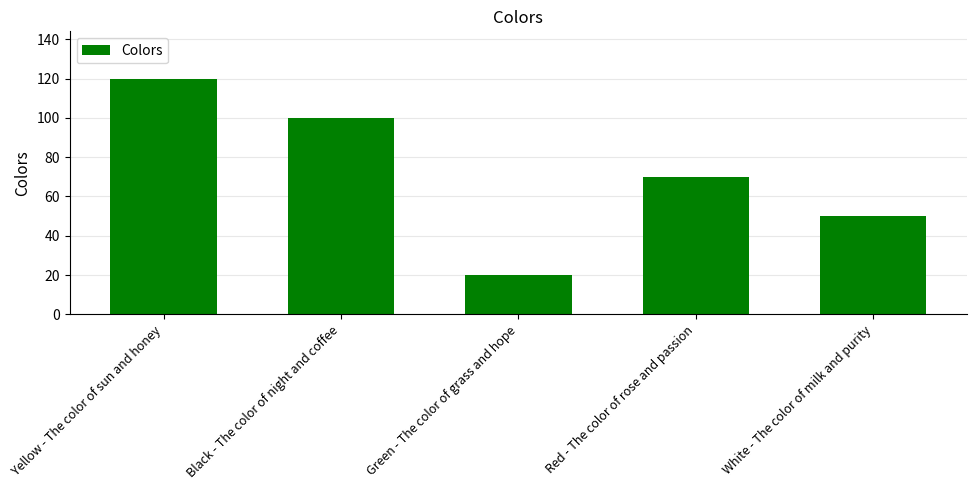

Between Yellow - The color of sun and honey and Red - The color of rose and passion, which is larger?

Yellow - The color of sun and honey